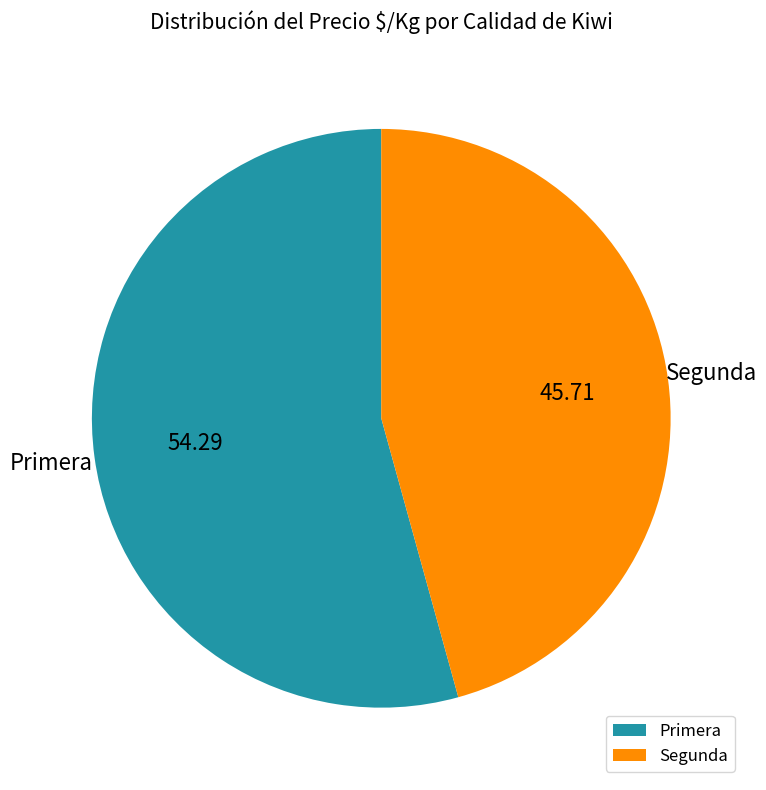

Which category accounts for the majority?

Primera